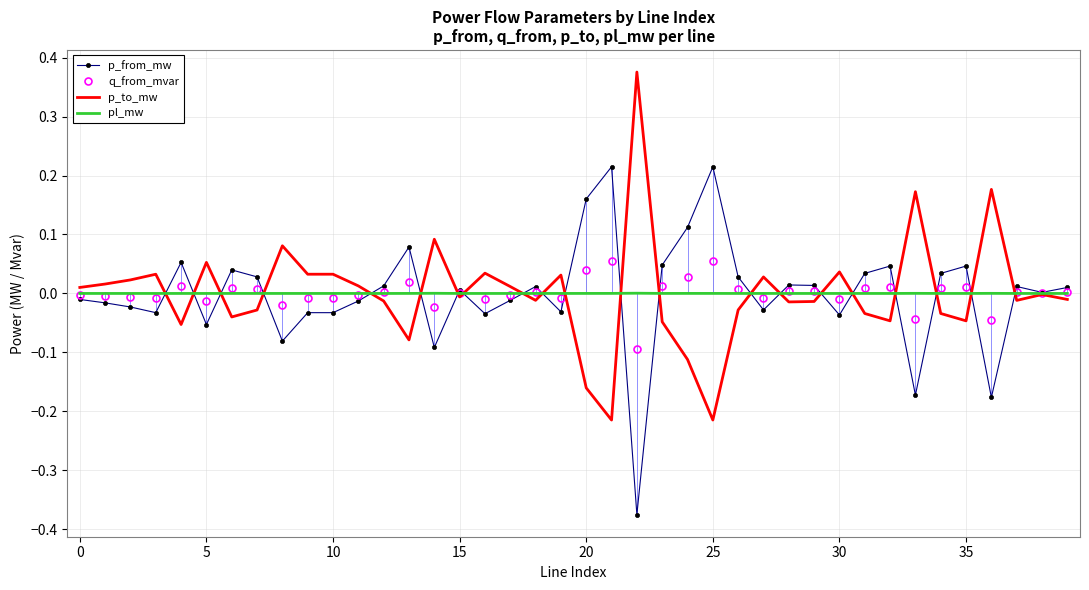

List the series in order of their peak value, lowest first.

pl_mw, q_from_mvar, p_from_mw, p_to_mw